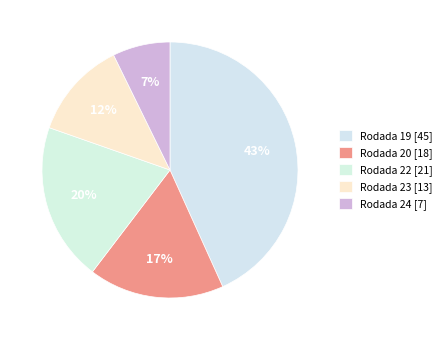

Is there a majority slice in this chart?

No